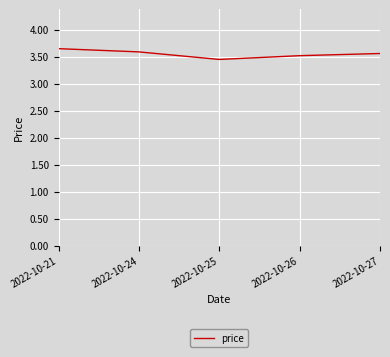

Approximately how many times larger is the value at 2022-10-21 compared to 2022-10-24?

1.0